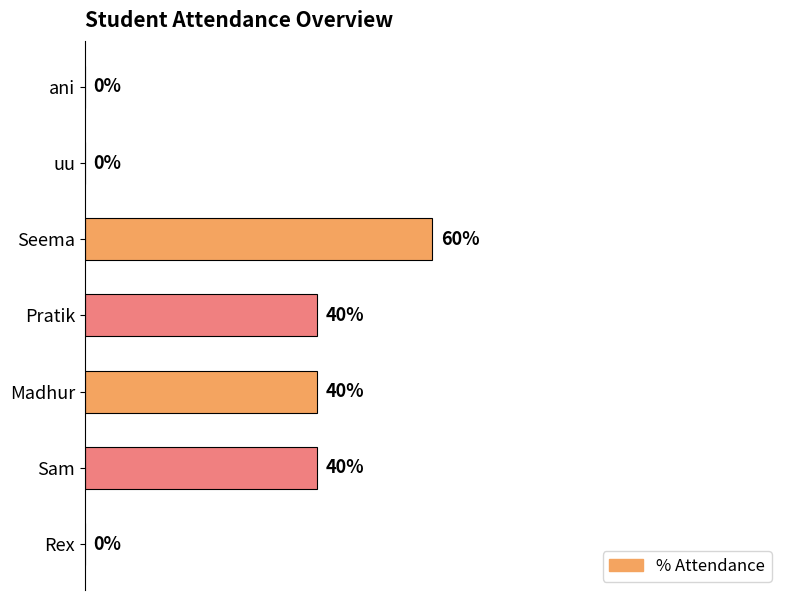

At which category does the chart reach its peak across all series?

Seema